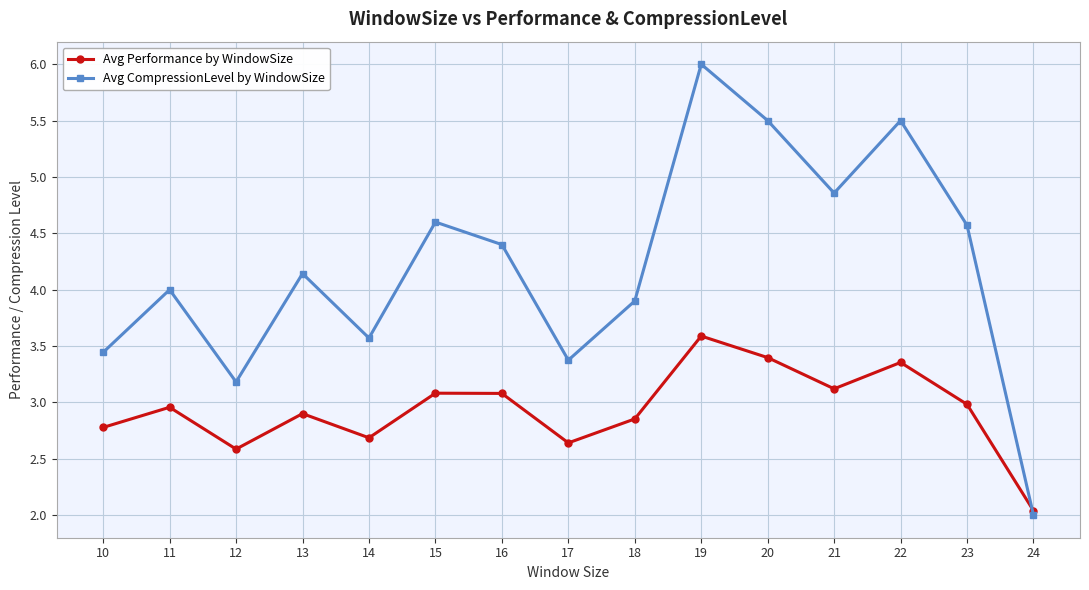

The value of Avg CompressionLevel by WindowSize at 13 is 4.1. True or false?

True